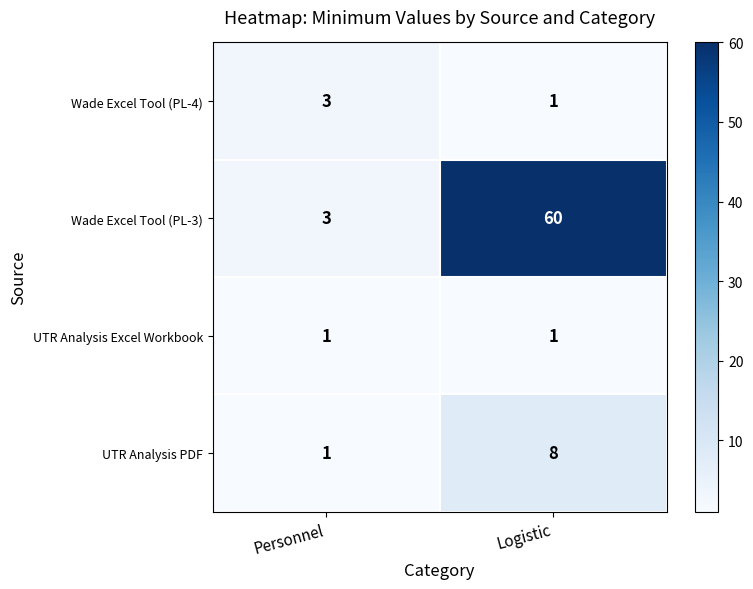

What is the difference between the highest and lowest values at Personnel?

2